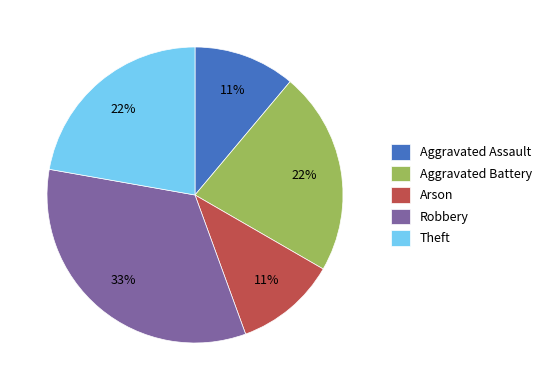

Is it true that Robbery is 24% of the pie?

False